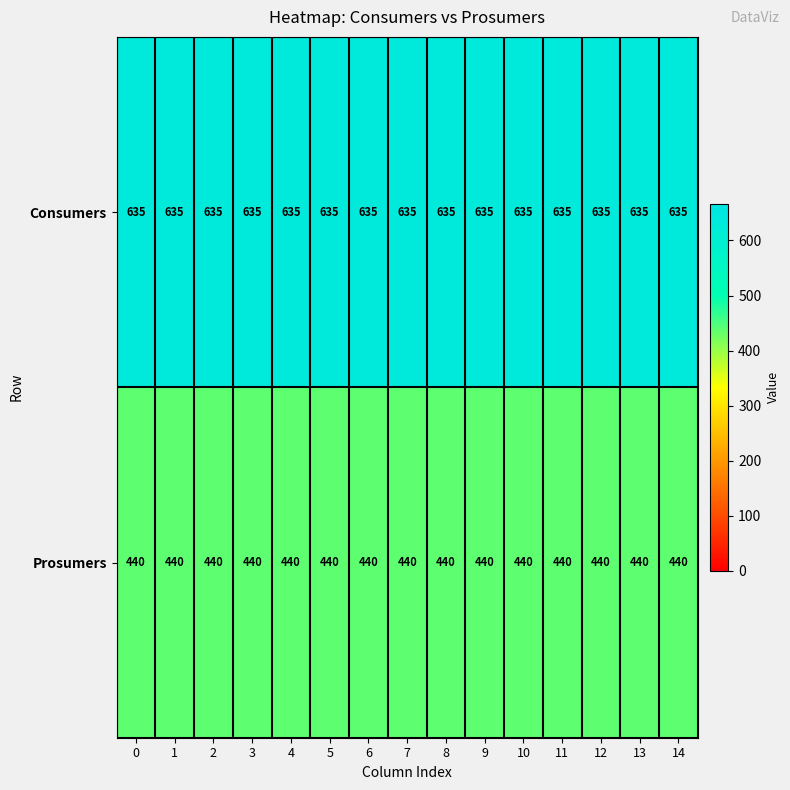

At how many categories does at least one series exceed 549?

15